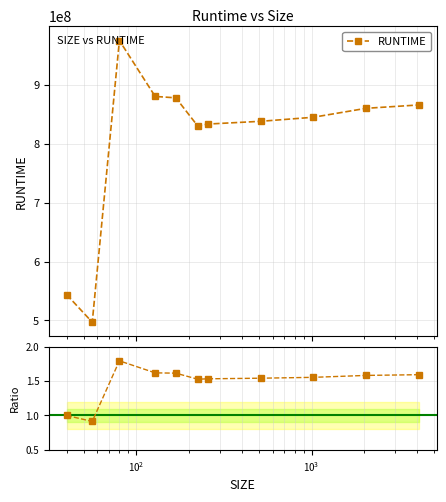

How many interior local valleys does the RUNTIME series have?

2